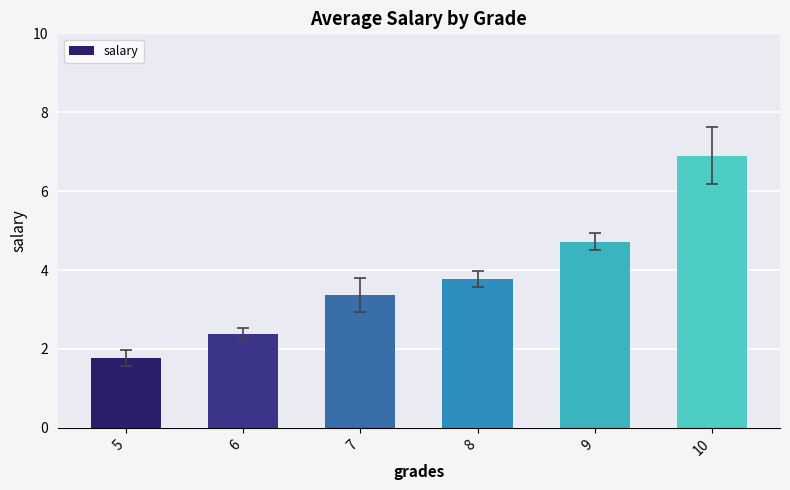

List the labels in order of value, smallest first.

5, 6, 7, 8, 9, 10